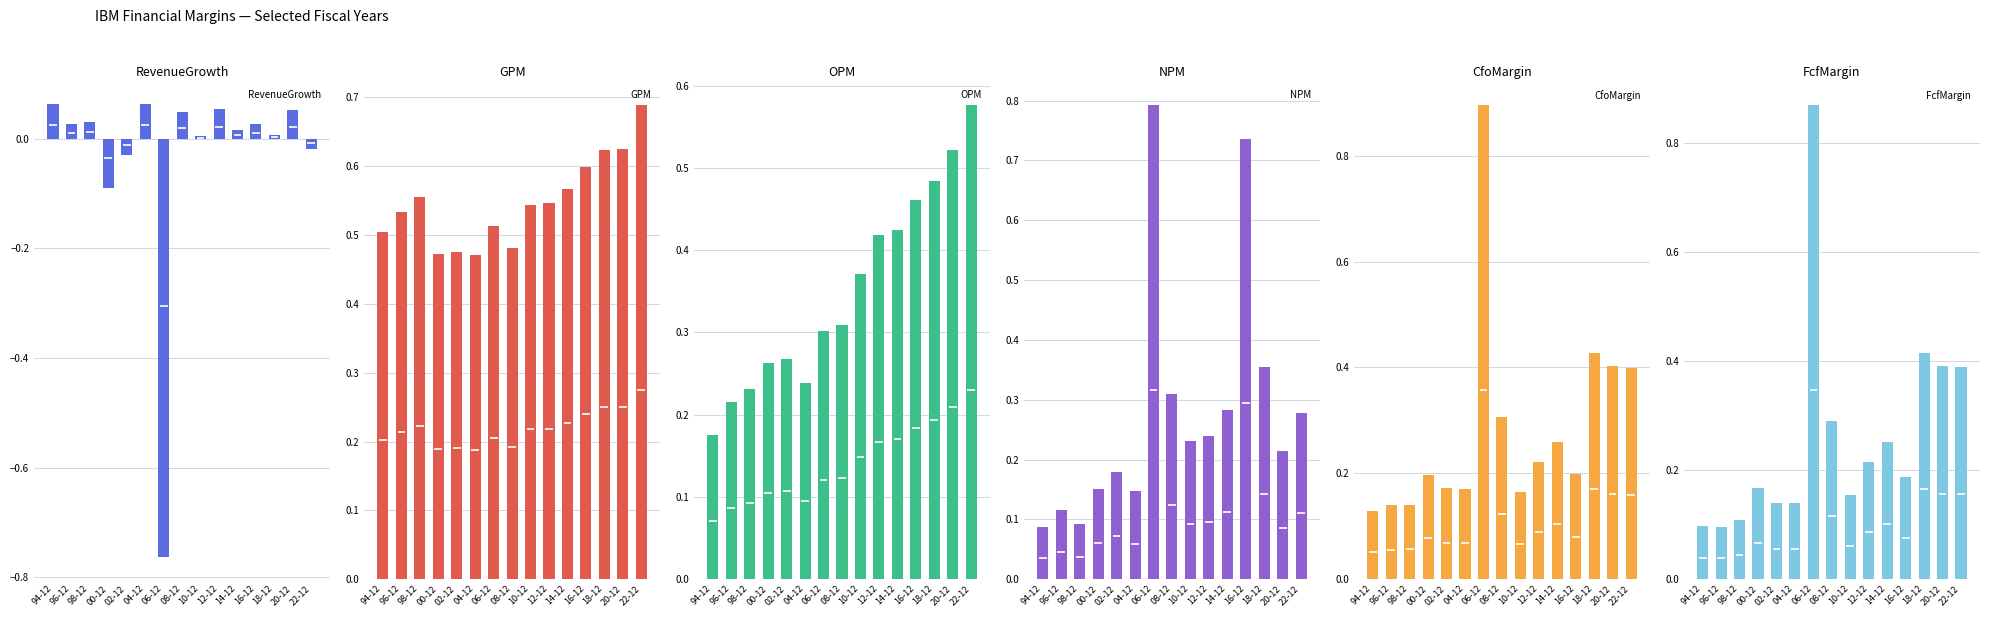

Does the chart contain any negative values?

Yes